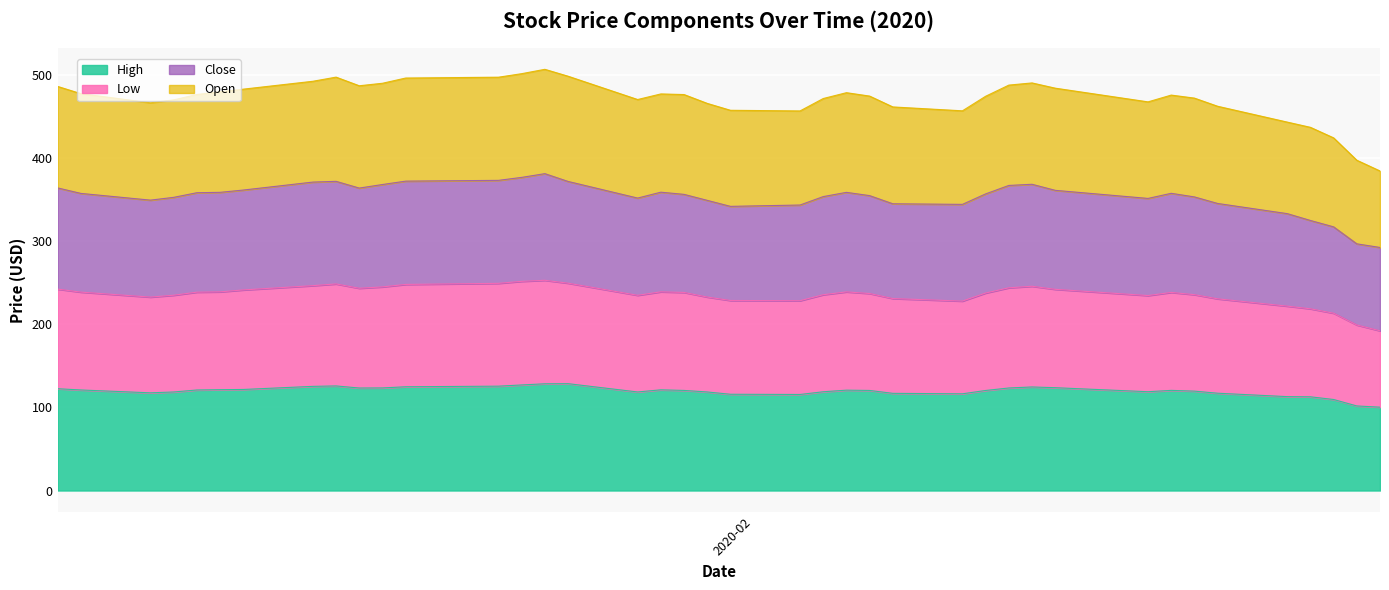

True or false: Open and Low intersect in this chart.

False